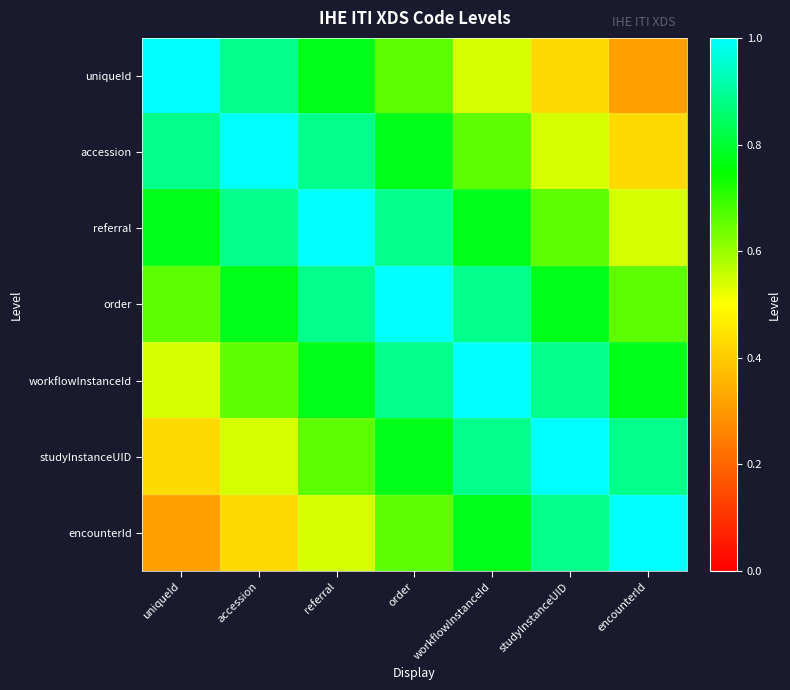

Reading left to right, extract all data points from this chart.

uniqueId: uniqueId=1.0	accession=0.9	referral=0.8	order=0.7	workflowInstanceId=0.5	studyInstanceUID=0.4	encounterId=0.3
accession: uniqueId=0.9	accession=1.0	referral=0.9	order=0.8	workflowInstanceId=0.7	studyInstanceUID=0.5	encounterId=0.4
referral: uniqueId=0.8	accession=0.9	referral=1.0	order=0.9	workflowInstanceId=0.8	studyInstanceUID=0.7	encounterId=0.5
order: uniqueId=0.7	accession=0.8	referral=0.9	order=1.0	workflowInstanceId=0.9	studyInstanceUID=0.8	encounterId=0.7
workflowInstanceId: uniqueId=0.5	accession=0.7	referral=0.8	order=0.9	workflowInstanceId=1.0	studyInstanceUID=0.9	encounterId=0.8
studyInstanceUID: uniqueId=0.4	accession=0.5	referral=0.7	order=0.8	workflowInstanceId=0.9	studyInstanceUID=1.0	encounterId=0.9
encounterId: uniqueId=0.3	accession=0.4	referral=0.5	order=0.7	workflowInstanceId=0.8	studyInstanceUID=0.9	encounterId=1.0